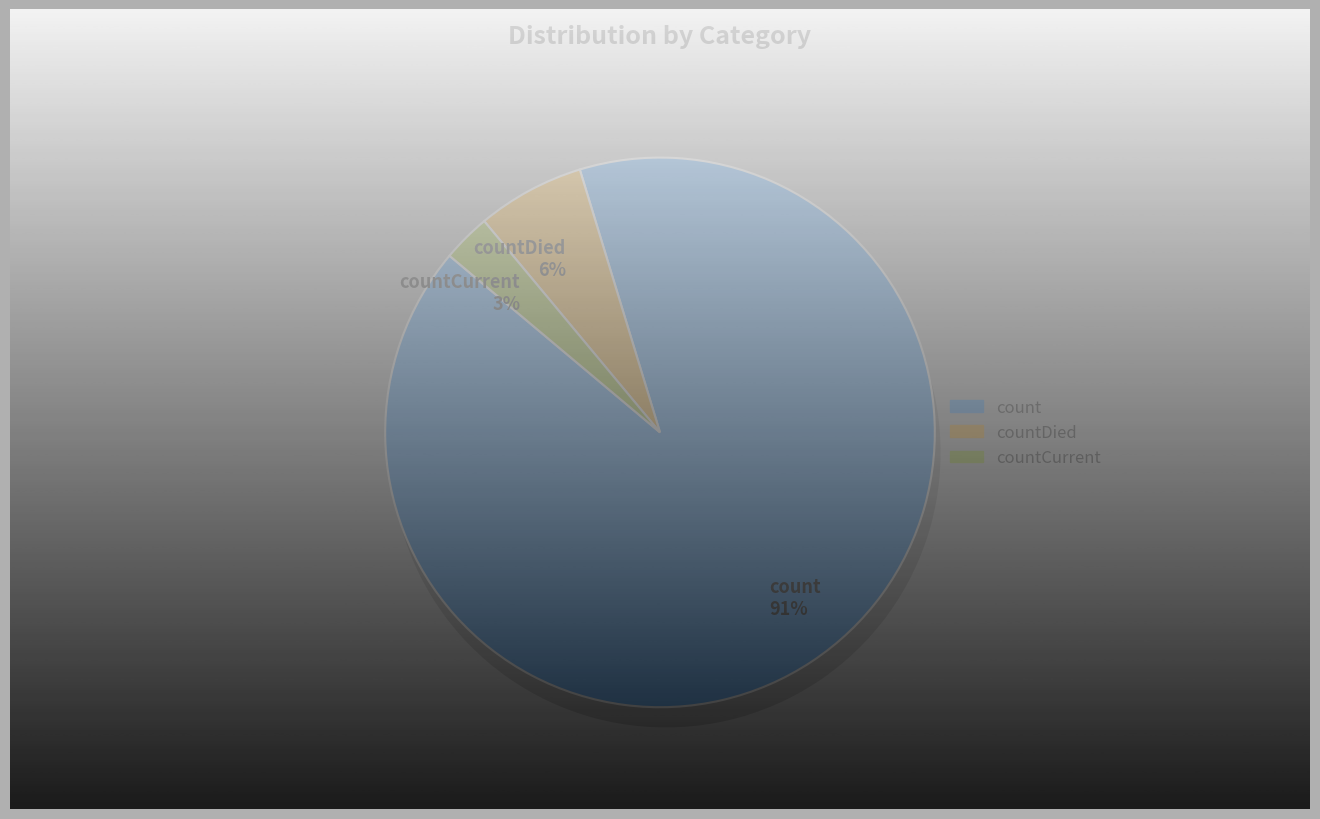

What portion of the pie excludes countDied?

93.7%